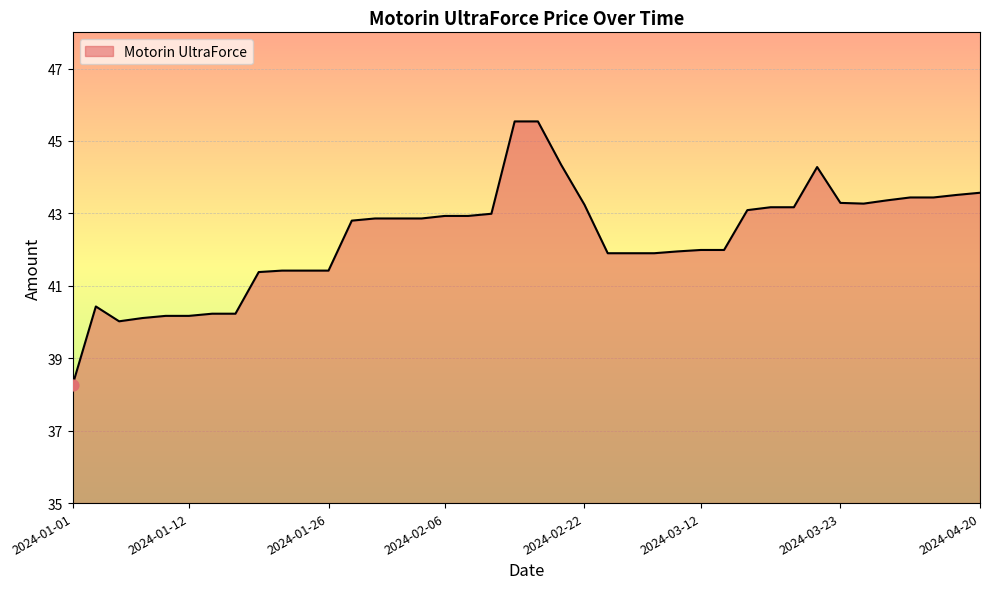

What is the difference between the maximum and minimum values?

7.3